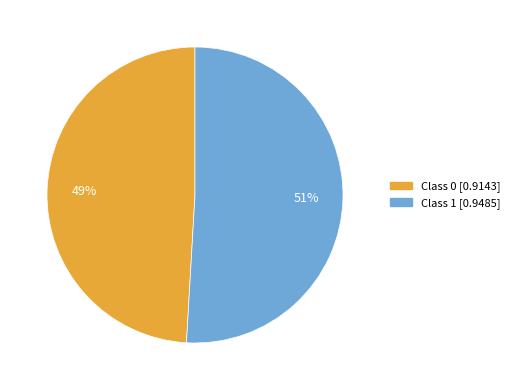

To the nearest percent, what is the average slice percentage?

50%